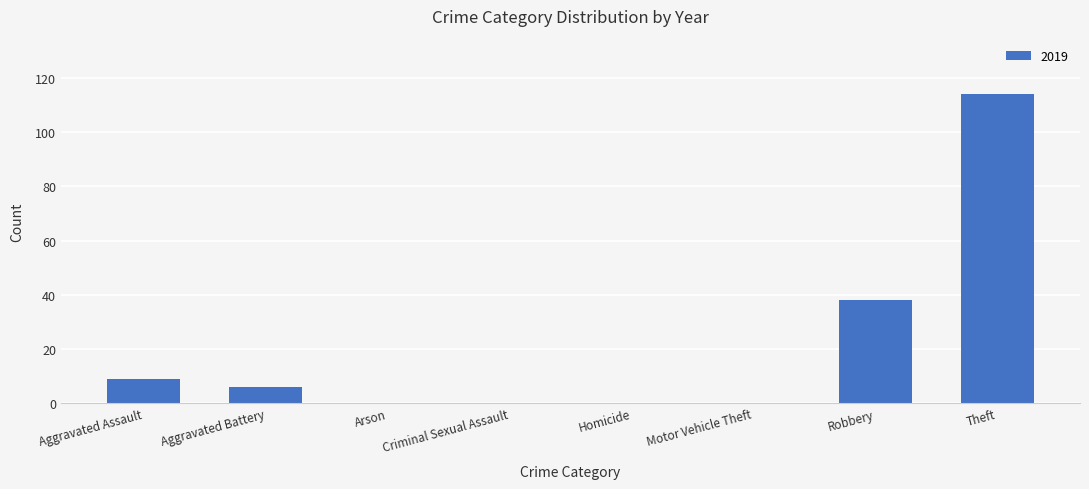

Count the number of categories in the chart.

8